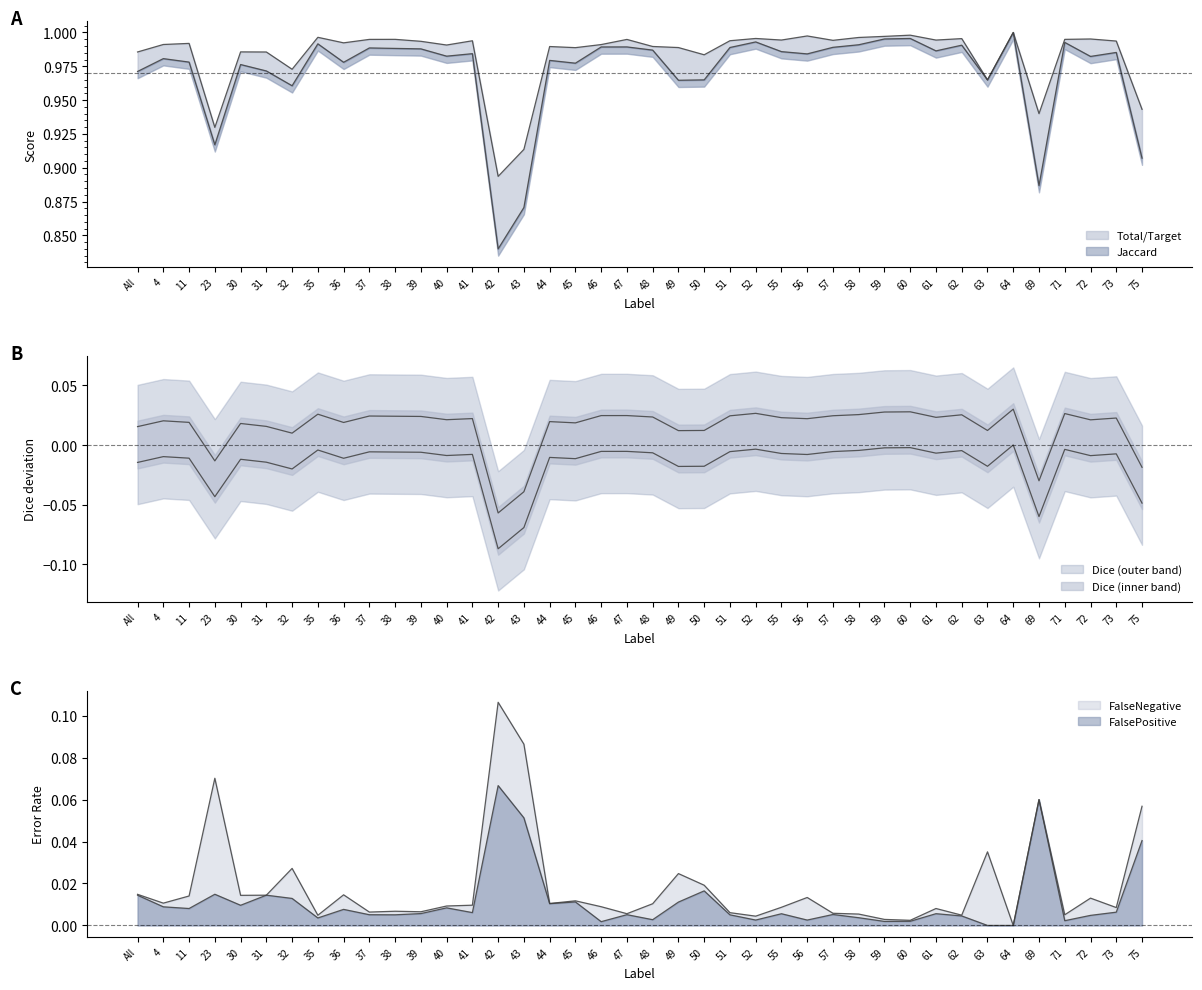

How many interior local valleys does the Total/Target series have?

12